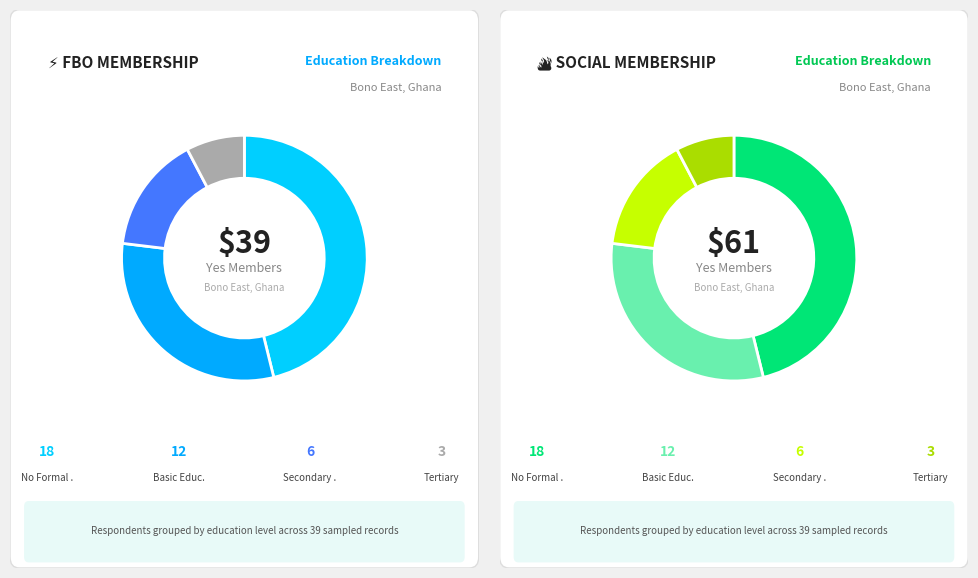

Is there any slice that represents more than half of the pie?

No